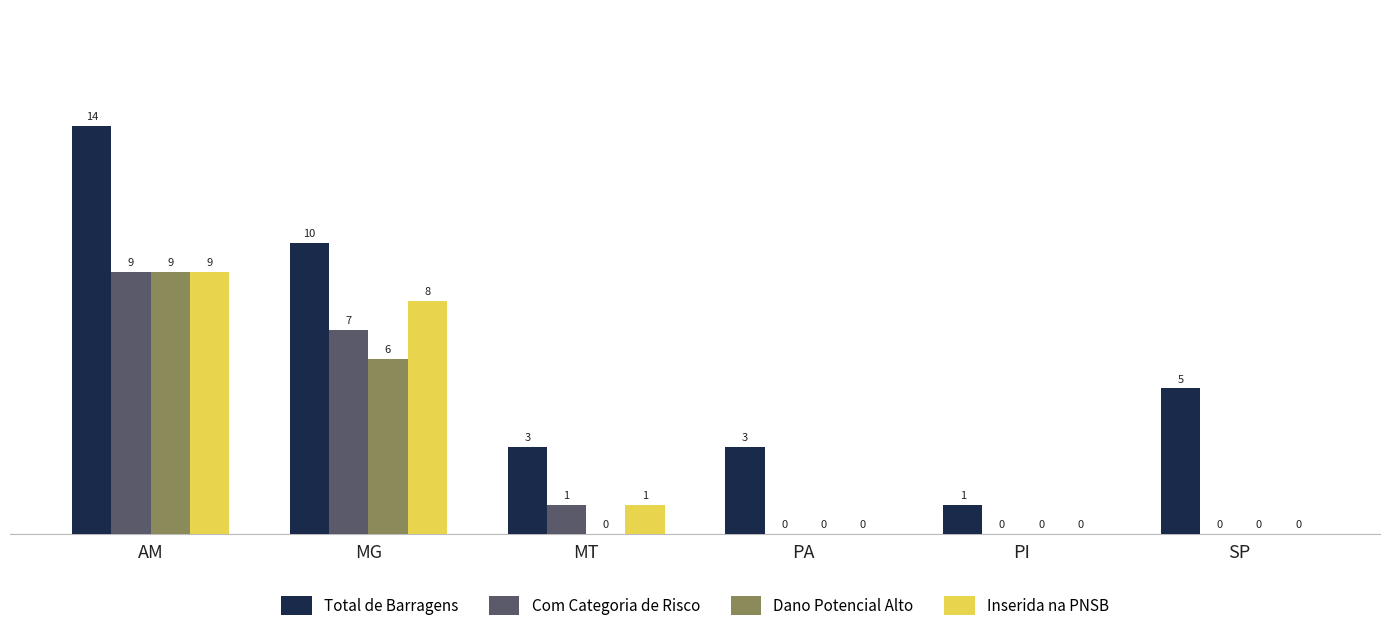

The Total de Barragens series shows 5 at SP. True or false?

True